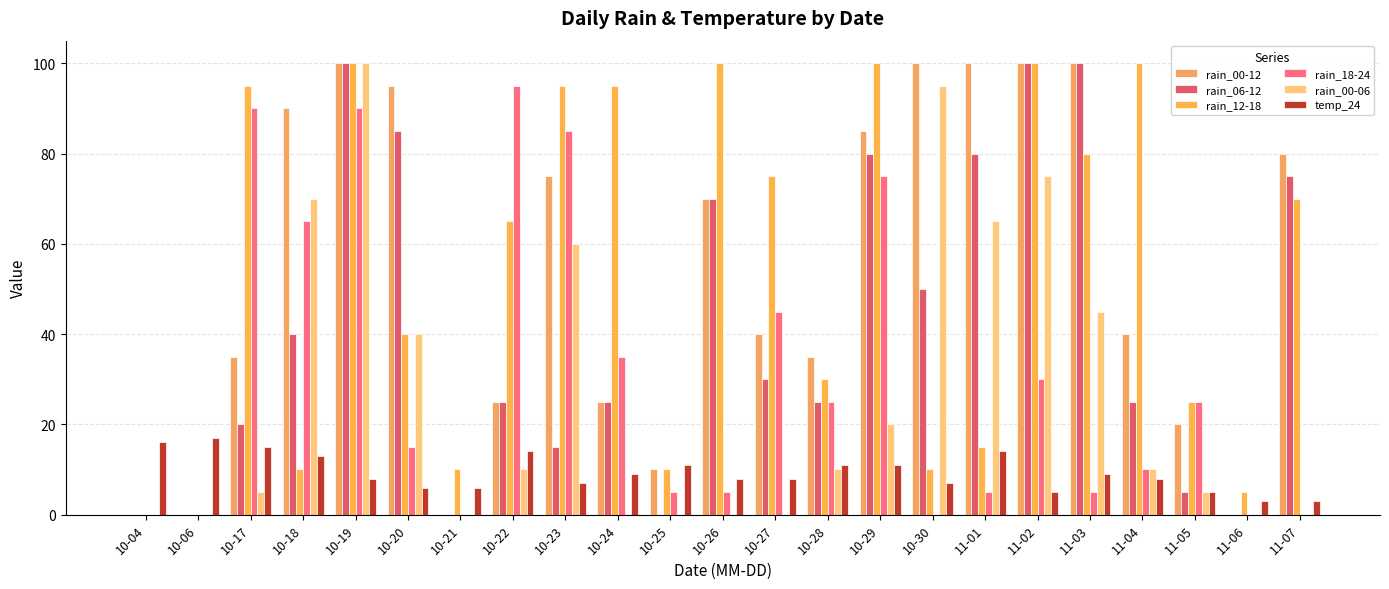

What are all the series names shown in the legend?

rain_00-12, rain_06-12, rain_12-18, rain_18-24, rain_00-06, temp_24